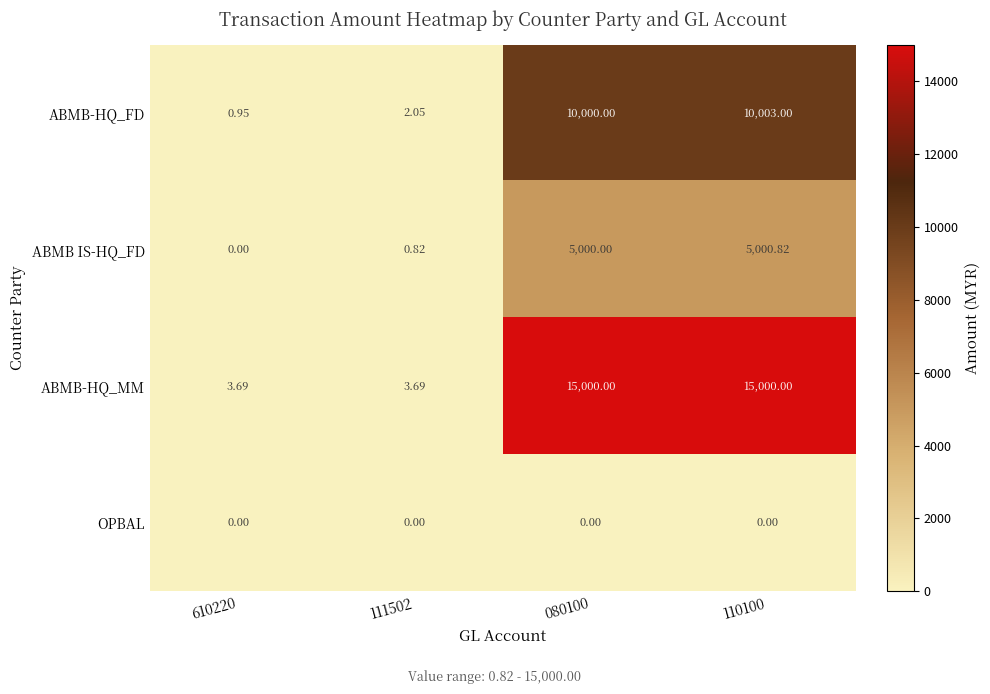

What is the total value across all series at 110100?

30003.8